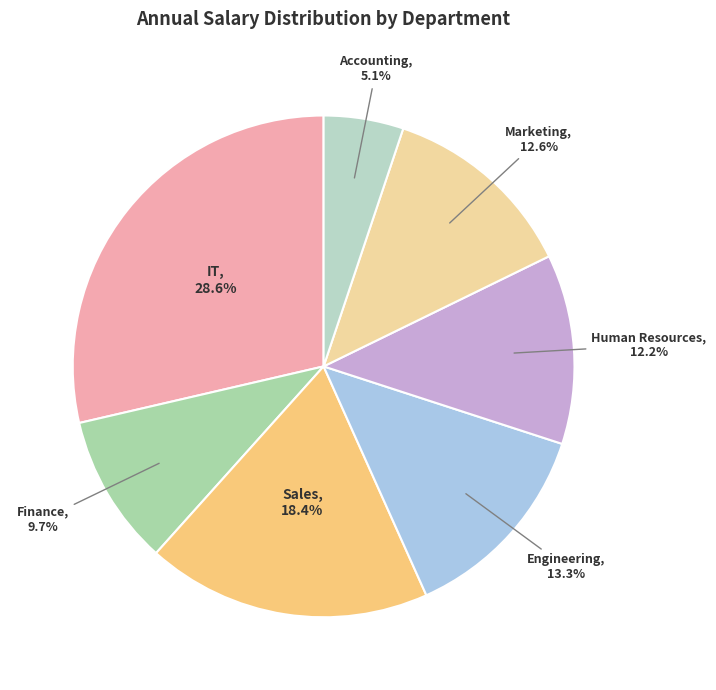

Does any single category account for the majority?

No